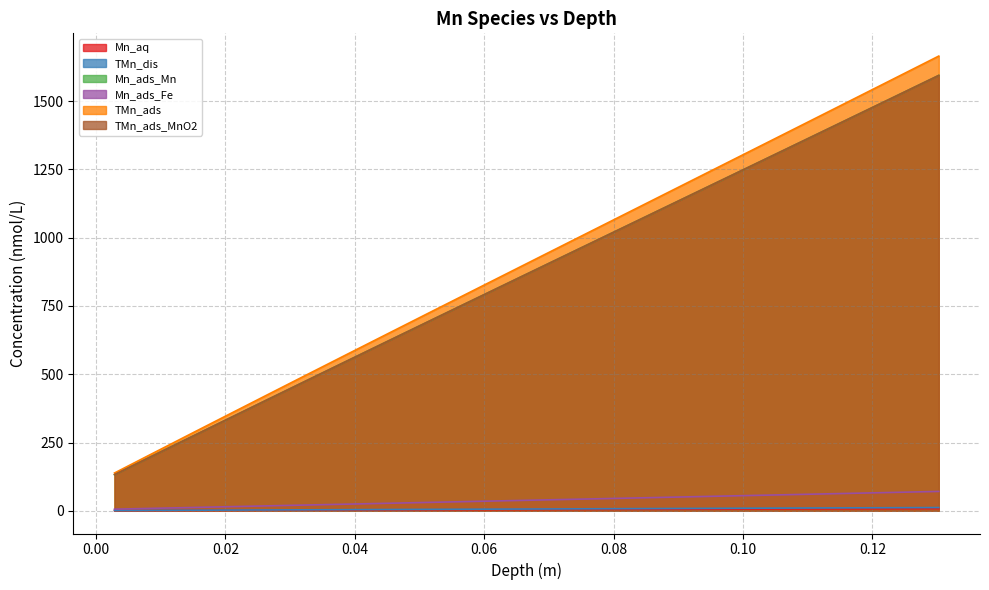

Where does the TMn_ads_MnO2 series first go above 847?

0.06488144638243407